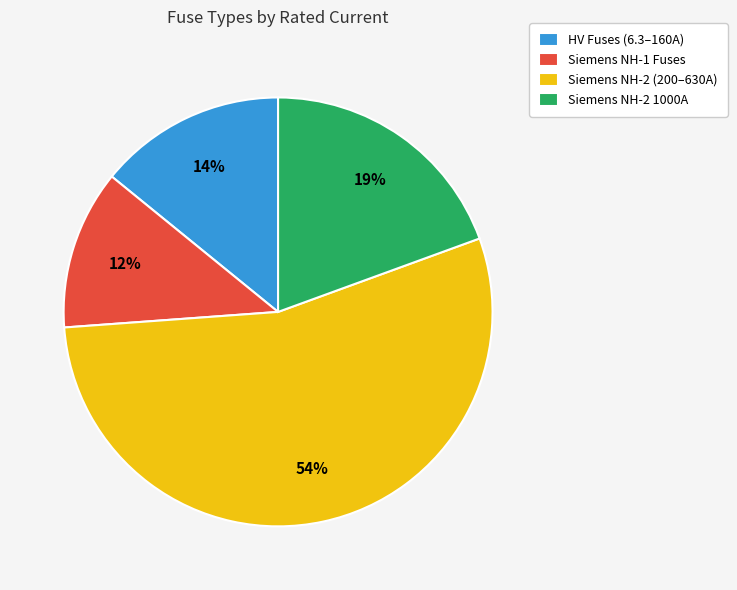

Rank the categories by value from highest to lowest.

Siemens NH-2 (200–630A), Siemens NH-2 1000A, HV Fuses (6.3–160A), Siemens NH-1 Fuses